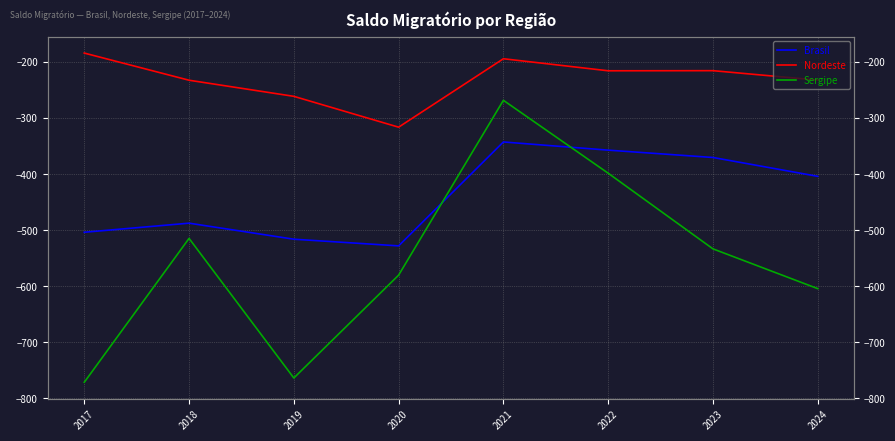

Rank the categories by Sergipe value from lowest to highest.

2017, 2019, 2024, 2020, 2023, 2018, 2022, 2021